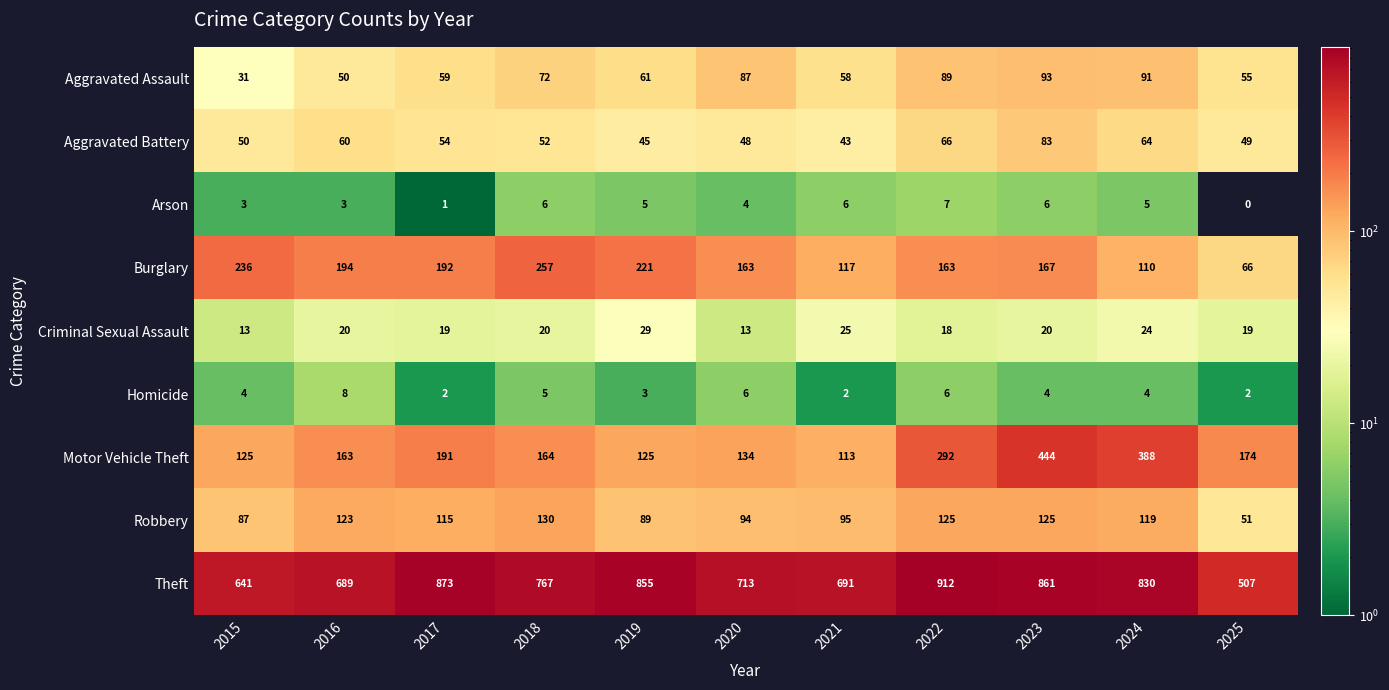

Which category has the highest value across all series?

2022